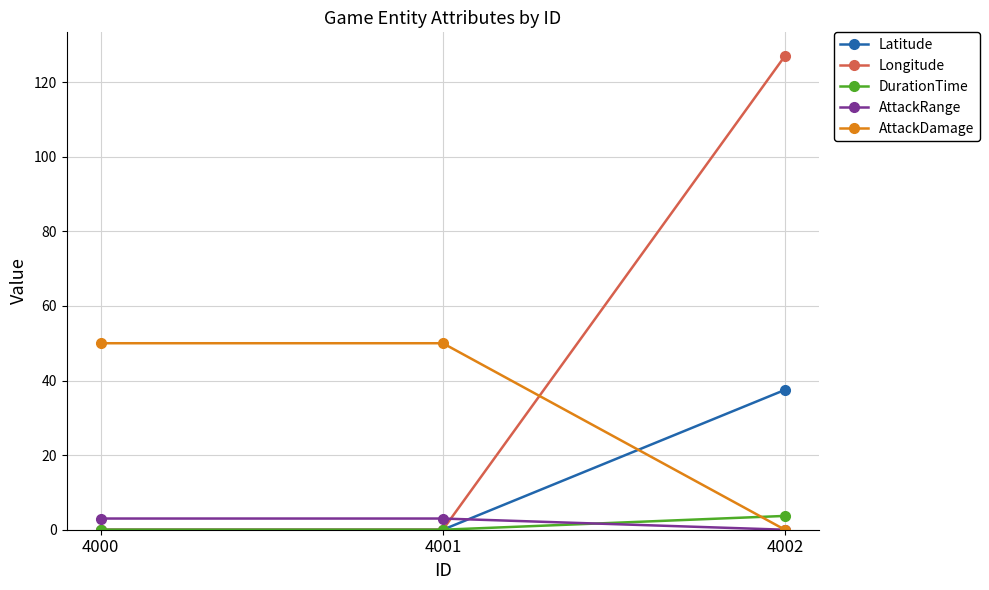

Reading left to right, what are all the values shown in this chart?

Latitude: 0.0	0.0	37.5
Longitude: 0.0	0.0	127.0
DurationTime: 0.0	0.0	3.7
AttackRange: 3.0	3.0	0.0
AttackDamage: 50.0	50.0	0.0